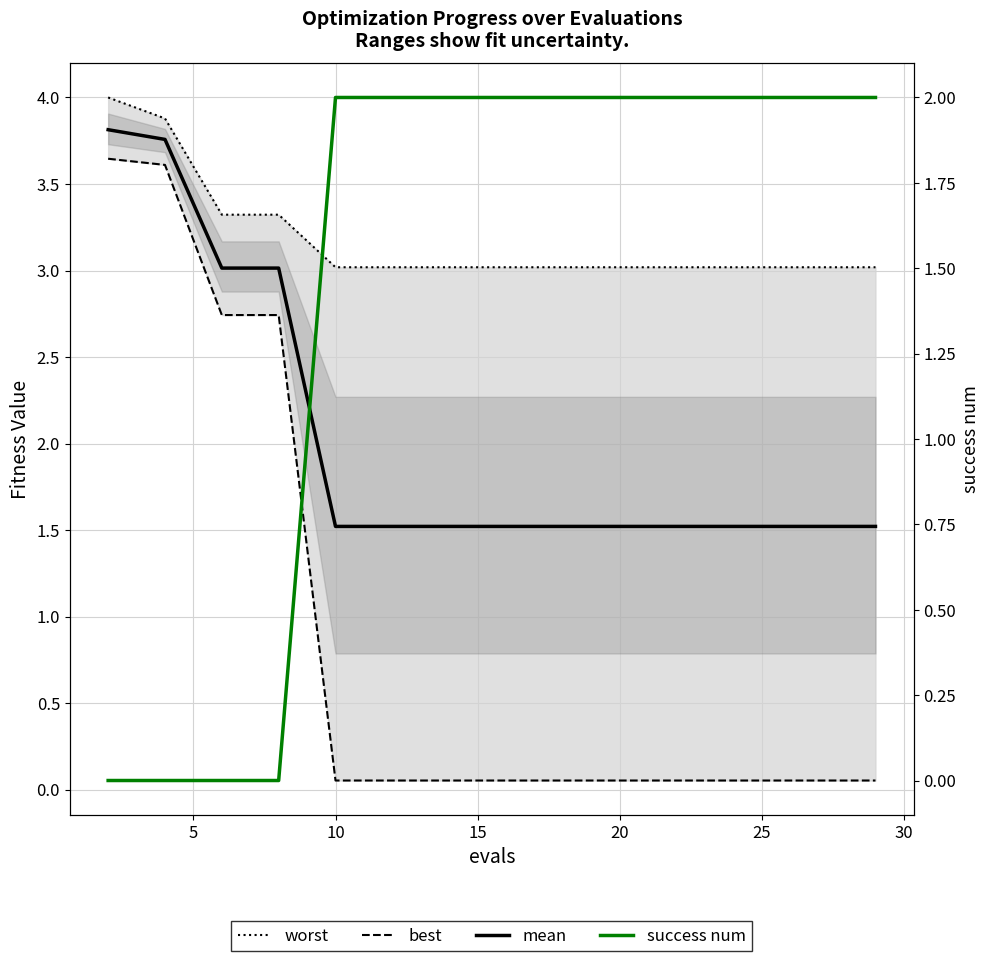

Reading left to right, what are all the values shown in this chart?

worst: 4.0	3.9	3.3	3.3	3.0	3.0	3.0	3.0	3.0	3.0	3.0	3.0	3.0	3.0	3.0
best: 3.6	3.6	2.7	2.7	0.1	0.1	0.1	0.1	0.1	0.1	0.1	0.1	0.1	0.1	0.1
mean: 3.8	3.8	3.0	3.0	1.5	1.5	1.5	1.5	1.5	1.5	1.5	1.5	1.5	1.5	1.5
success num: 0.0	0.0	0.0	0.0	2.0	2.0	2.0	2.0	2.0	2.0	2.0	2.0	2.0	2.0	2.0